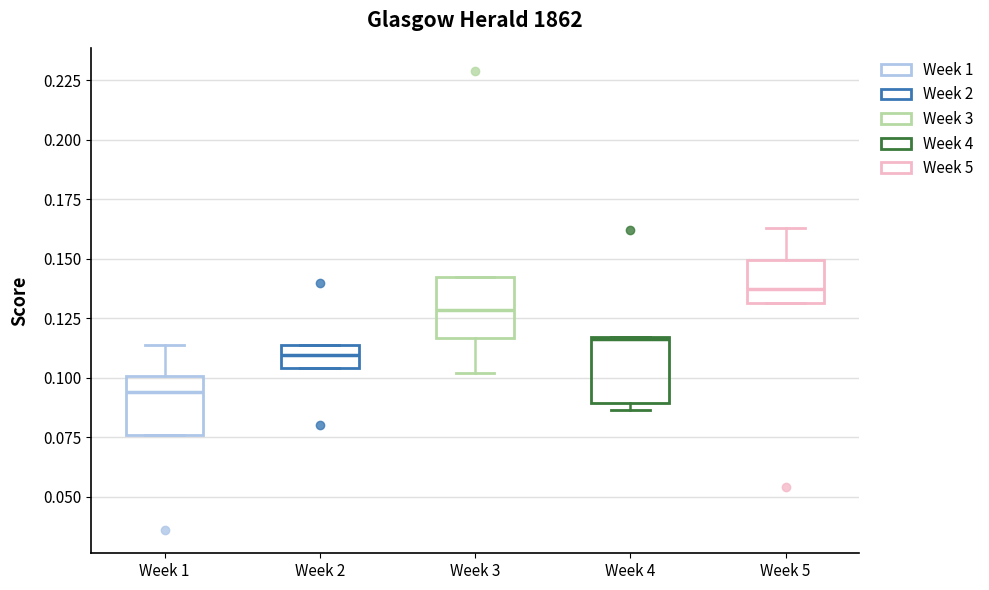

Reading left to right, transcribe this box plot: for each box, give where its median line is, the range the box spans, and where its two whiskers end, as read against the y-axis. The values are not printed on the chart, so give them approximately, as read against the axis.

Week 1: median 0.095, box 0.075 to 0.100, whiskers 0.075 to 0.115
Week 2: median 0.110, box 0.105 to 0.115, whiskers 0.105 to 0.115
Week 3: median 0.130, box 0.115 to 0.140, whiskers 0.100 to 0.140
Week 4: median 0.115, box 0.090 to 0.115, whiskers 0.085 to 0.115
Week 5: median 0.135, box 0.130 to 0.150, whiskers 0.130 to 0.165